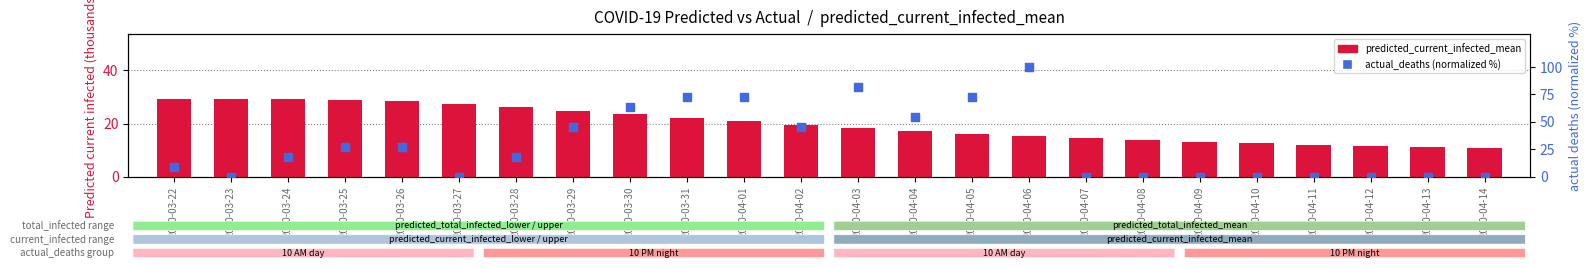

At how many categories does at least one series exceed 89?

1